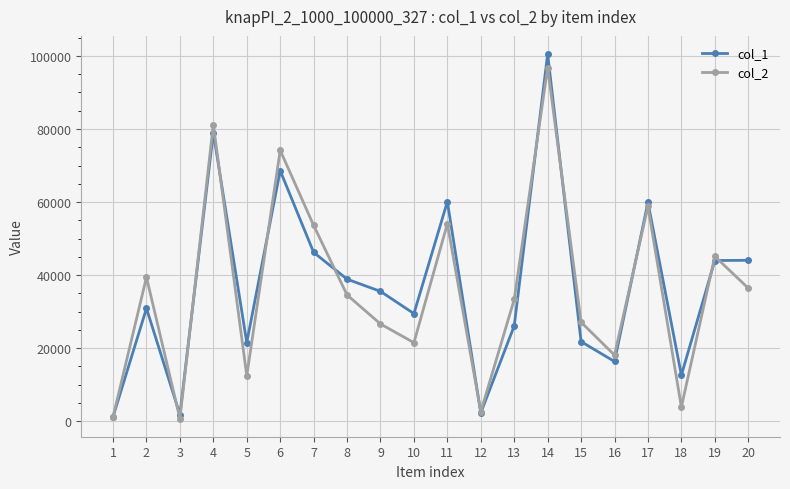

How many lines are shown in the chart?

2